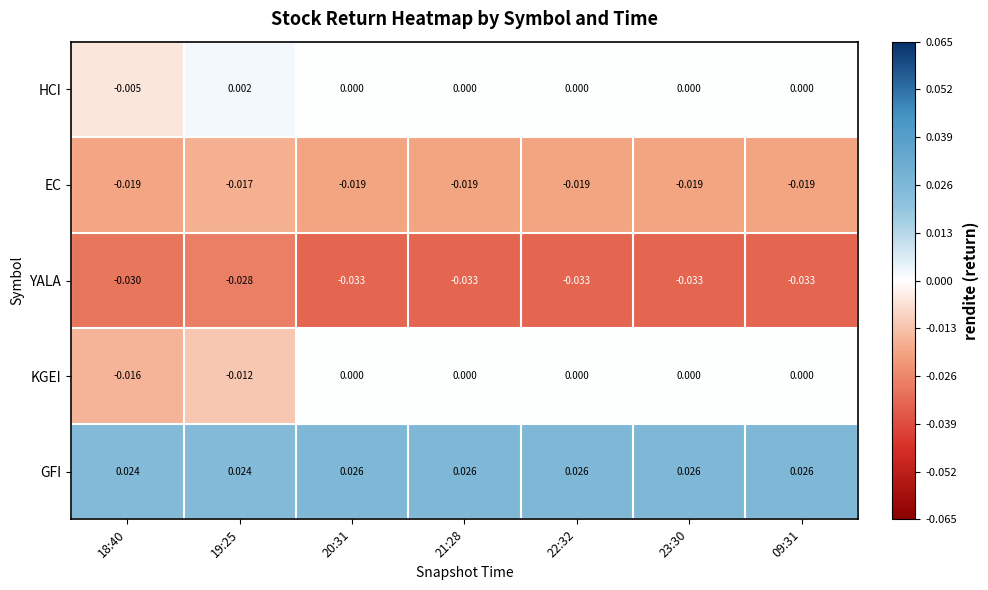

Which series has the largest total across all categories?

GFI